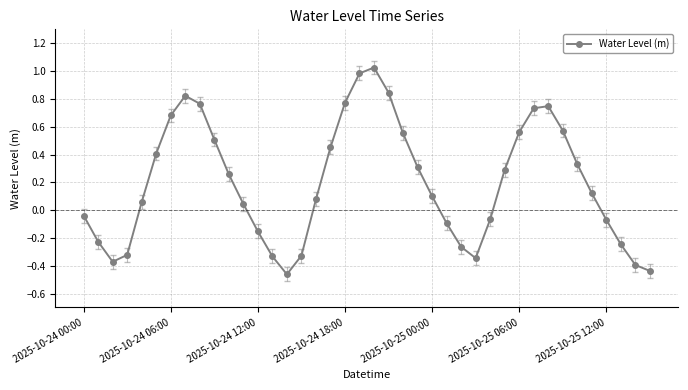

True or false: the data has more than 0 interior local peaks.

True